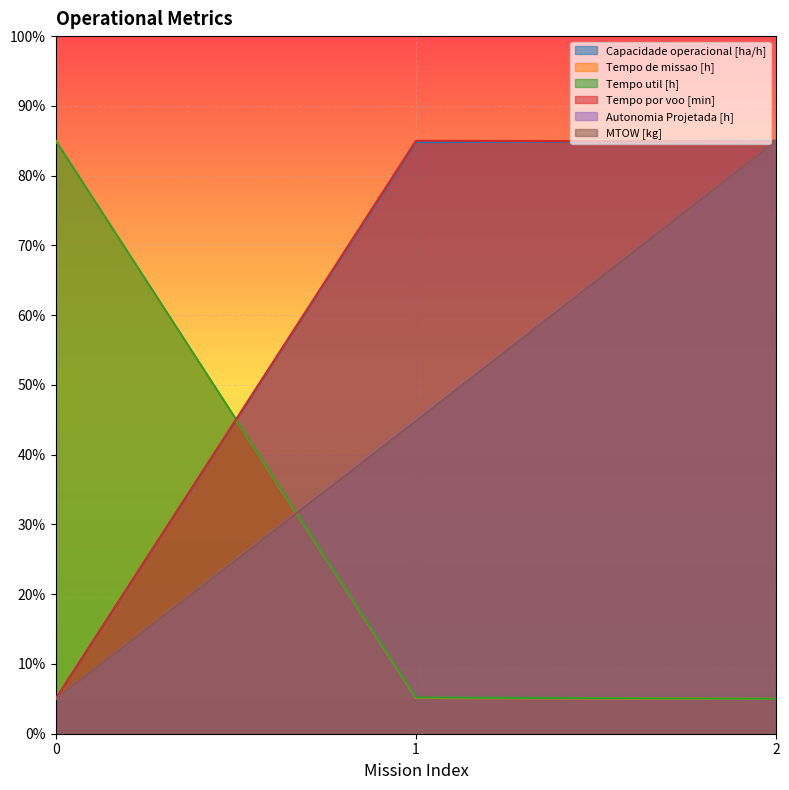

What is the total value across all series at 2?

349.9